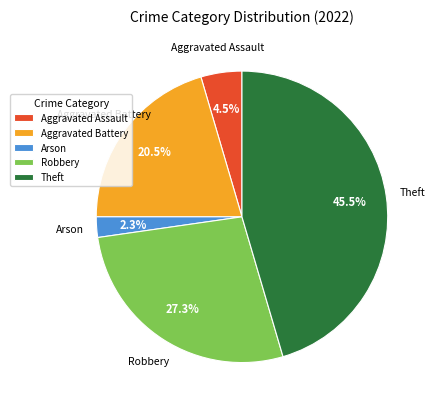

How many slices are in this pie chart?

5